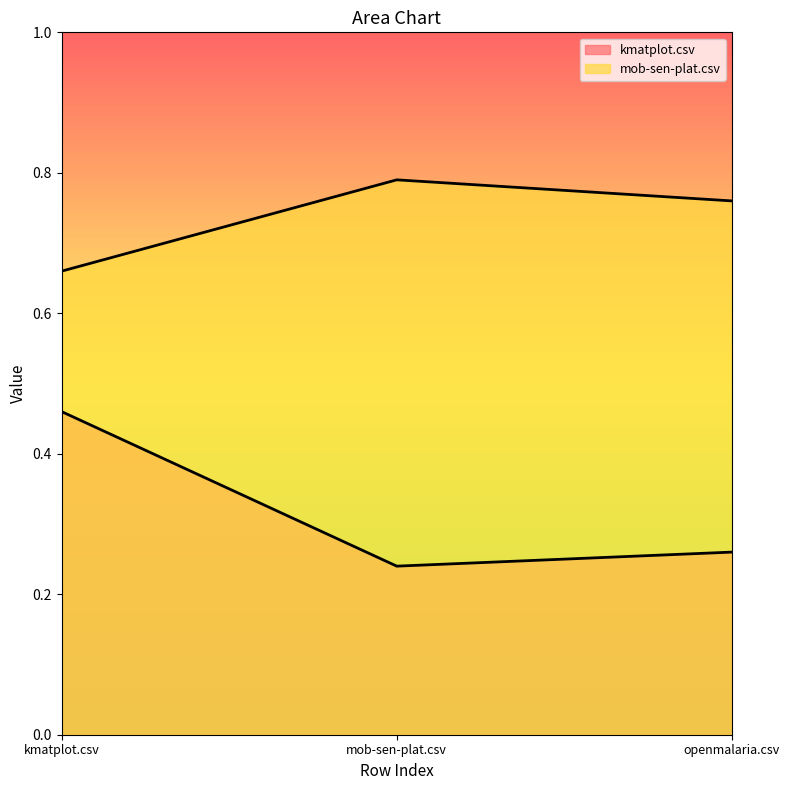

List the series in order of their overall mean, highest first.

mob-sen-plat.csv, kmatplot.csv